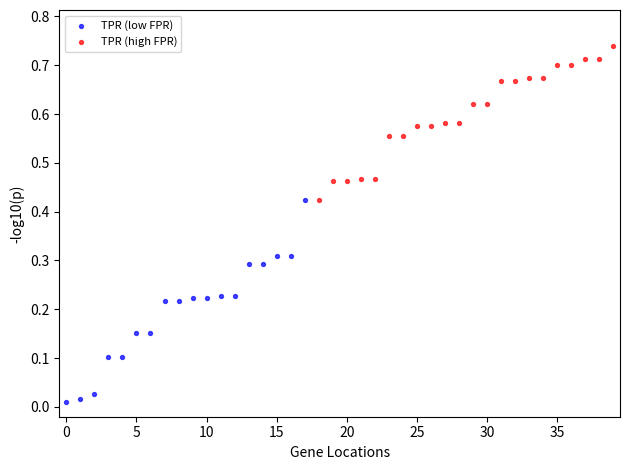

Which series reaches the maximum Y coordinate?

TPR (high FPR)